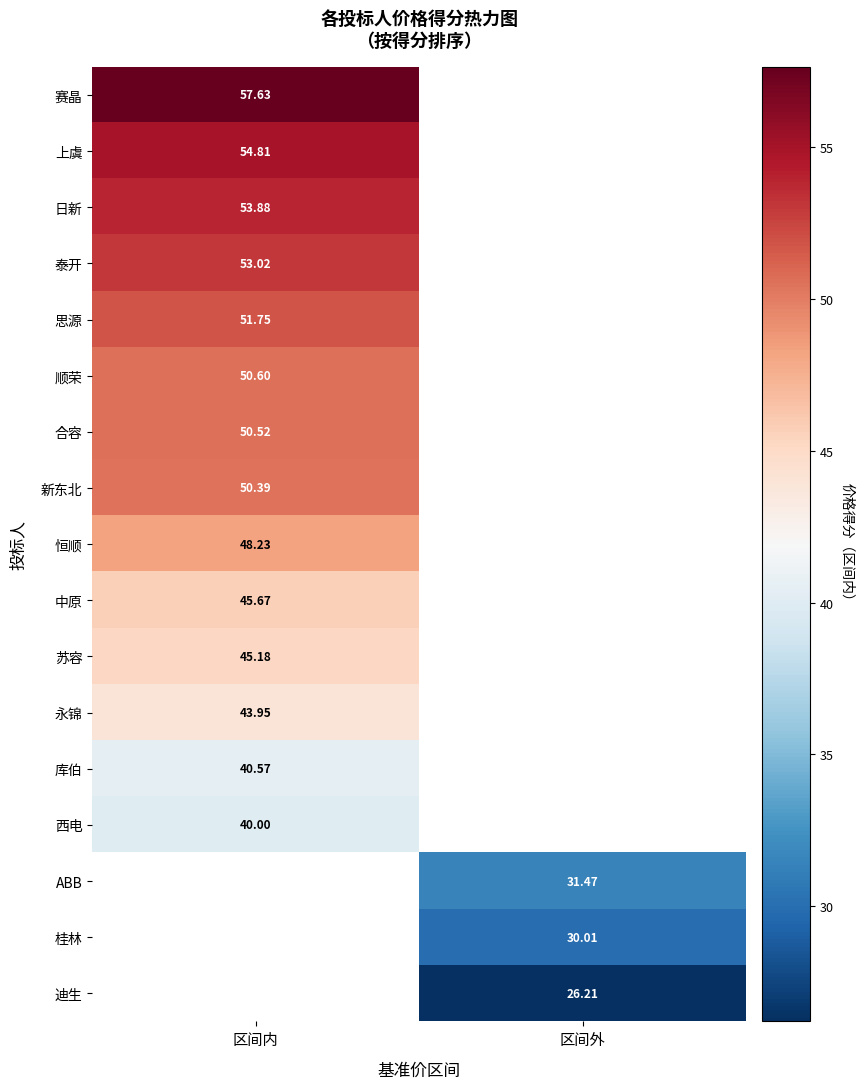

What is the approximate value of 中原 at 区间内?

45.7